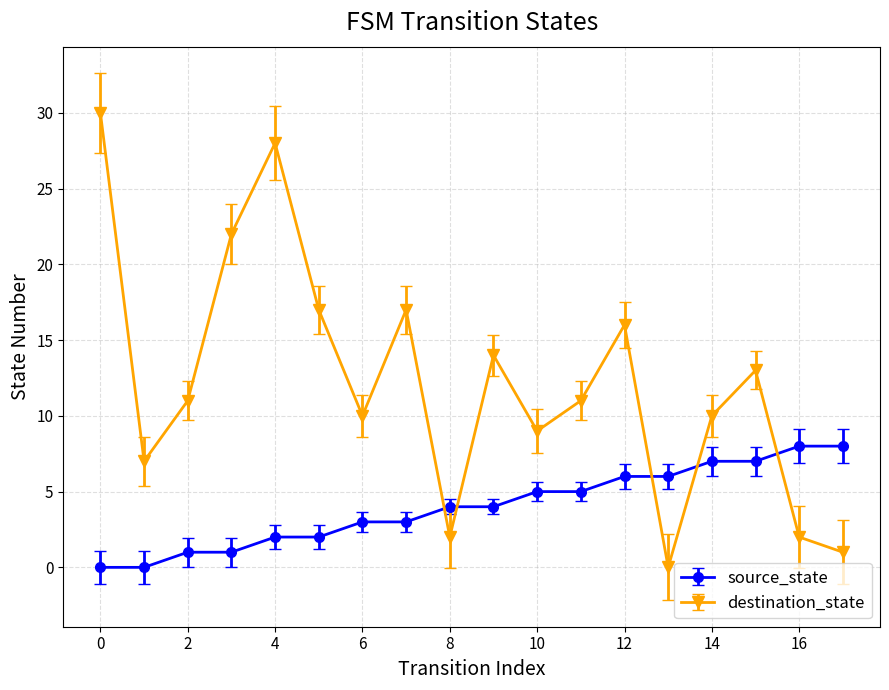

True or false: source_state and destination_state intersect in this chart.

True